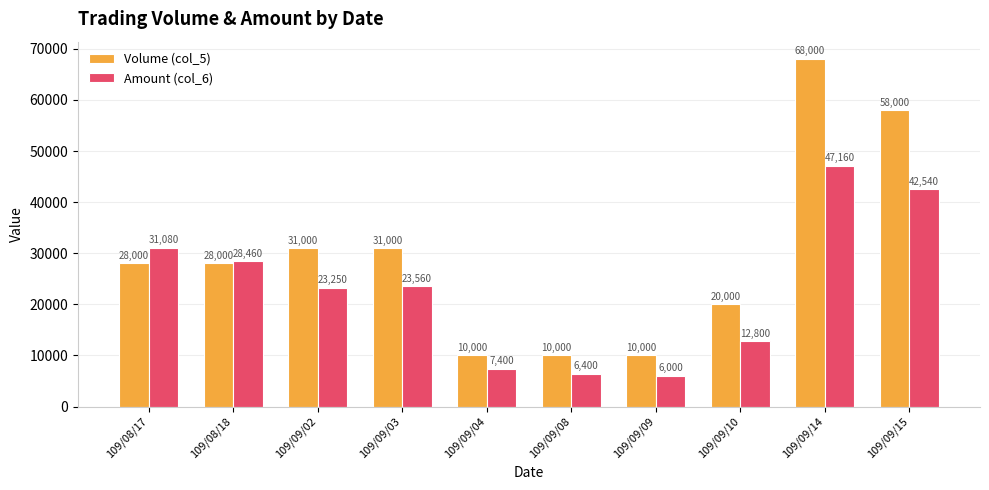

What is the difference between the Volume (col_5) values at 109/09/15 and 109/09/08?

48000